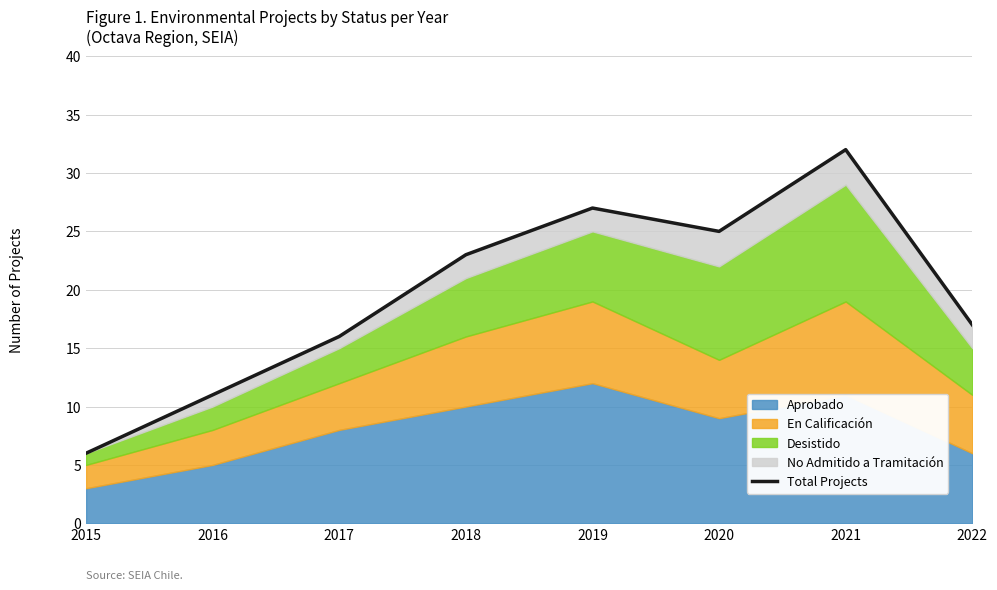

Approximately how many times larger is the value at 2020 compared to 2021?

0.8